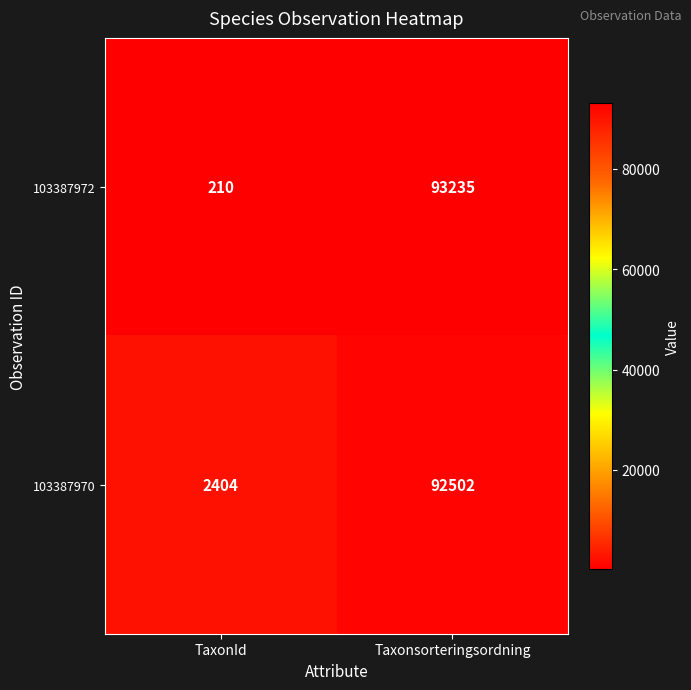

Which series has the largest total across all categories?

103387970